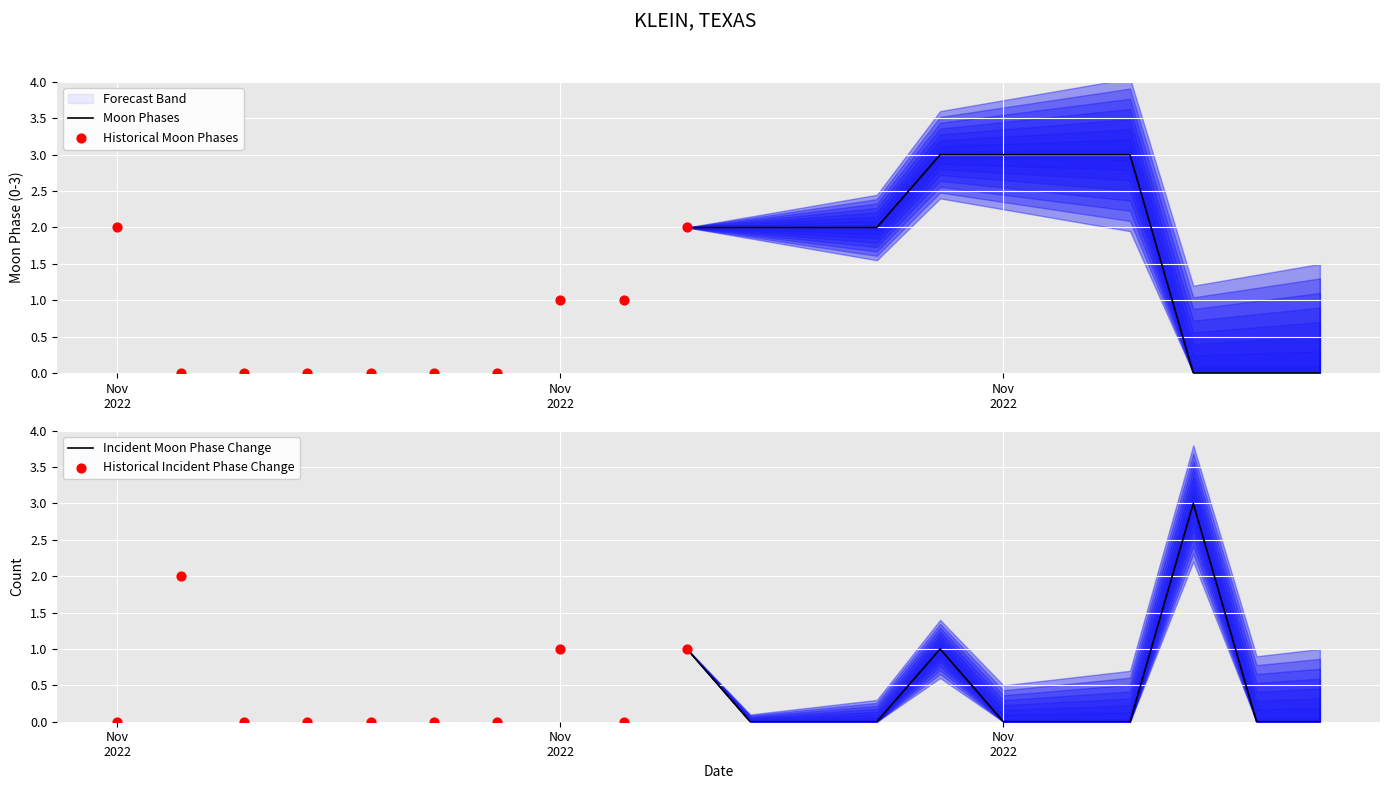

What is the change in value from 2022-11-10 to 2022-11-18?

-2